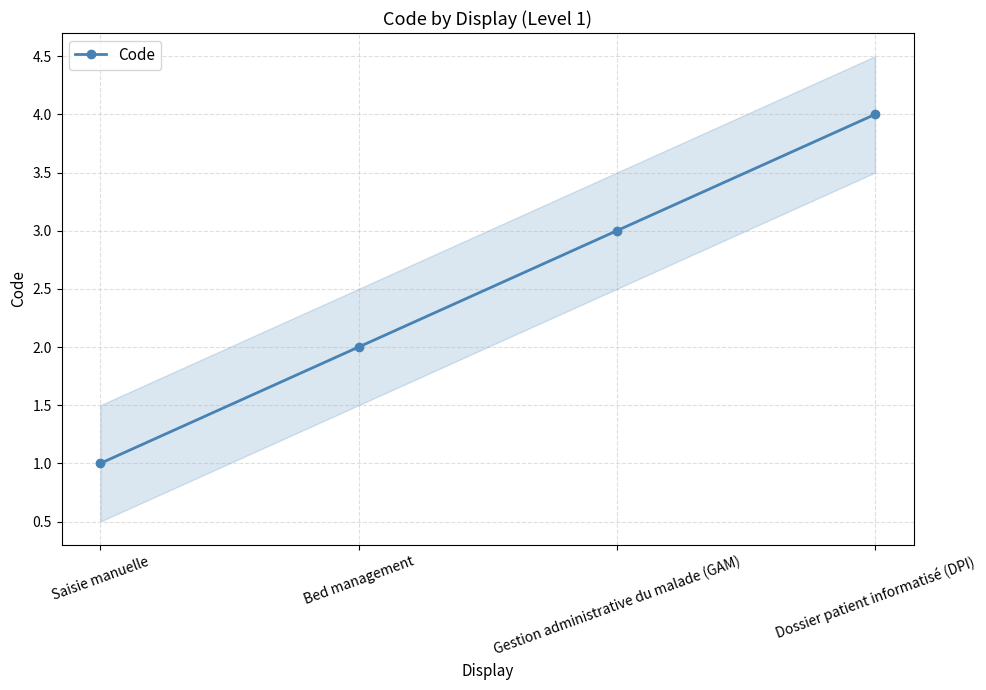

Reading left to right, extract all data points from this chart.

1	2	3	4